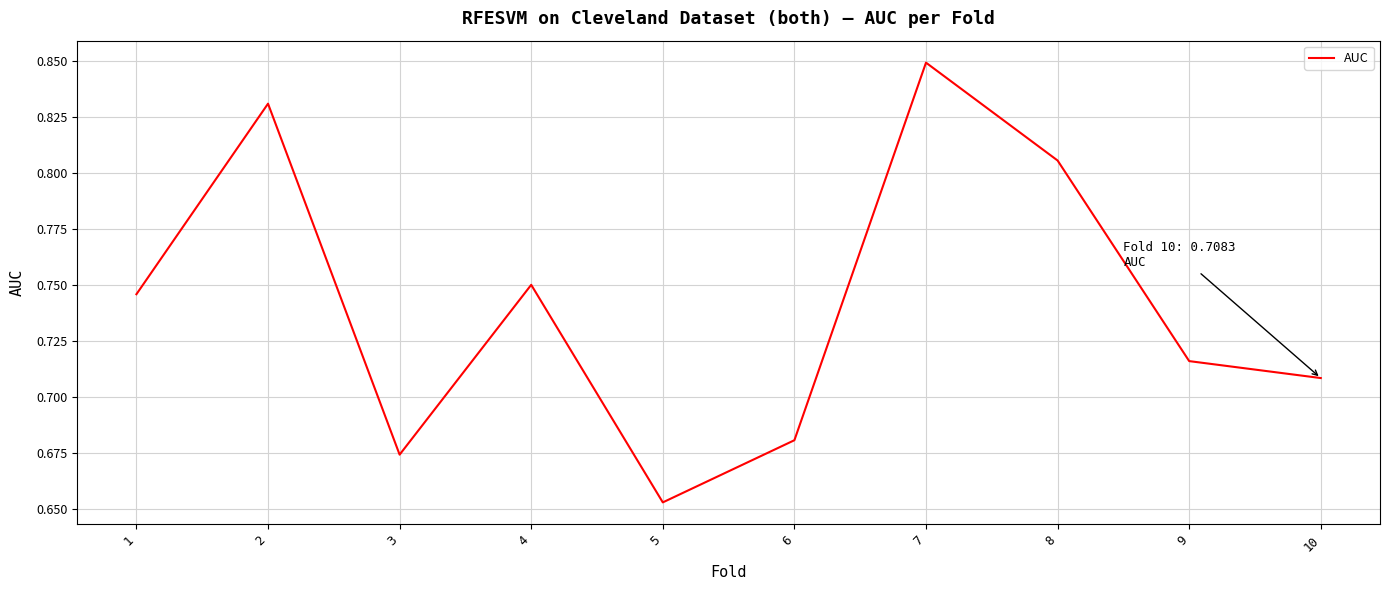

Where is the first local minimum?

3